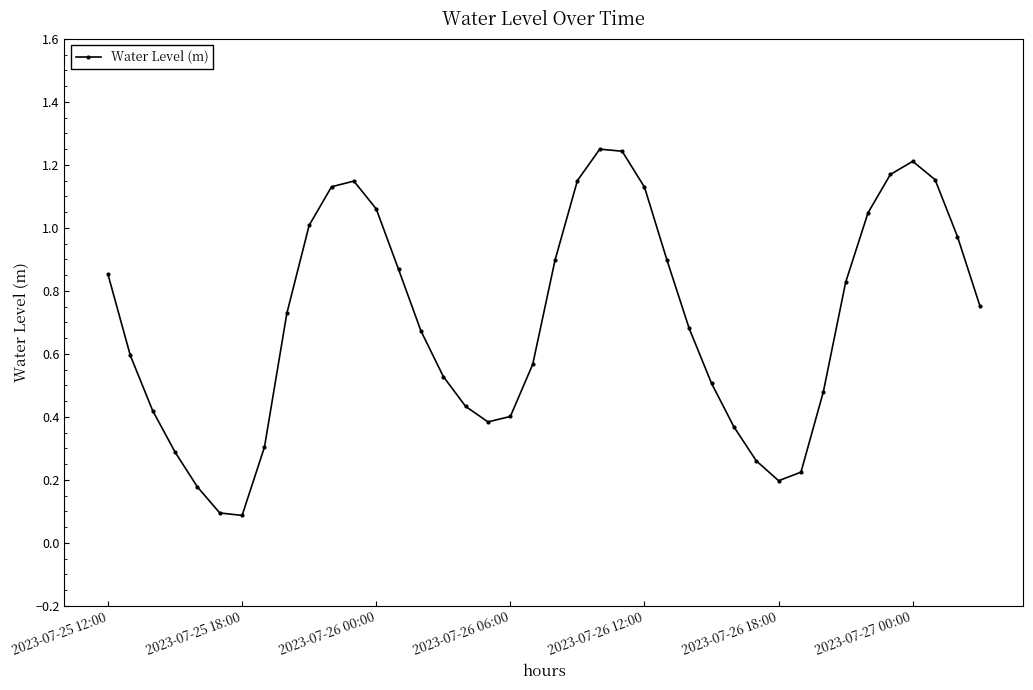

How many points are higher than both their immediate neighbors (excluding endpoints)?

3